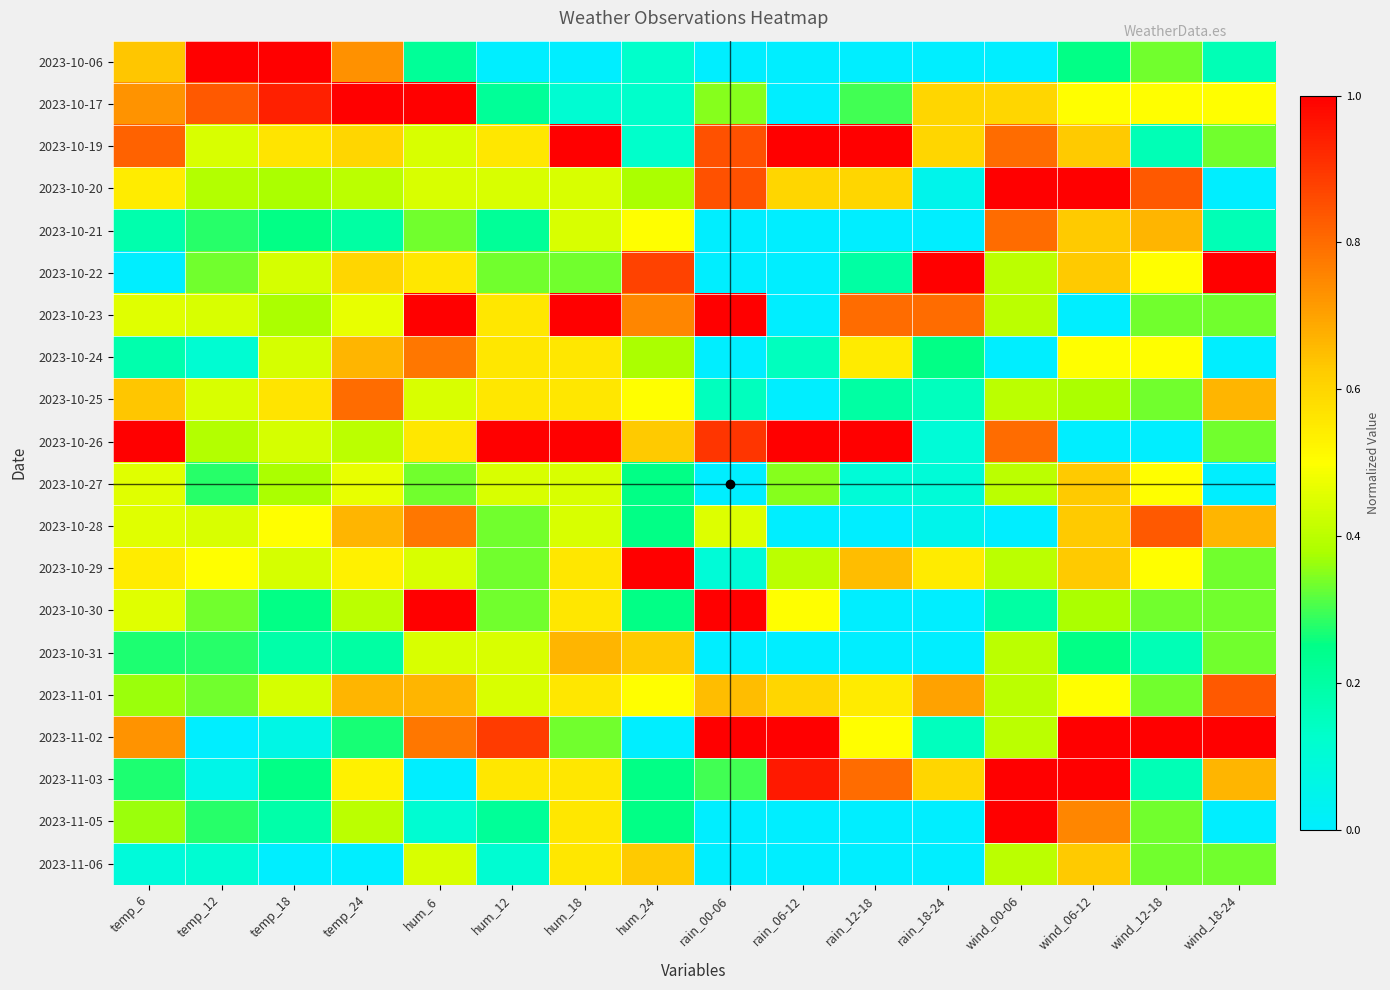

Which category has the highest value across all series?

temp_12